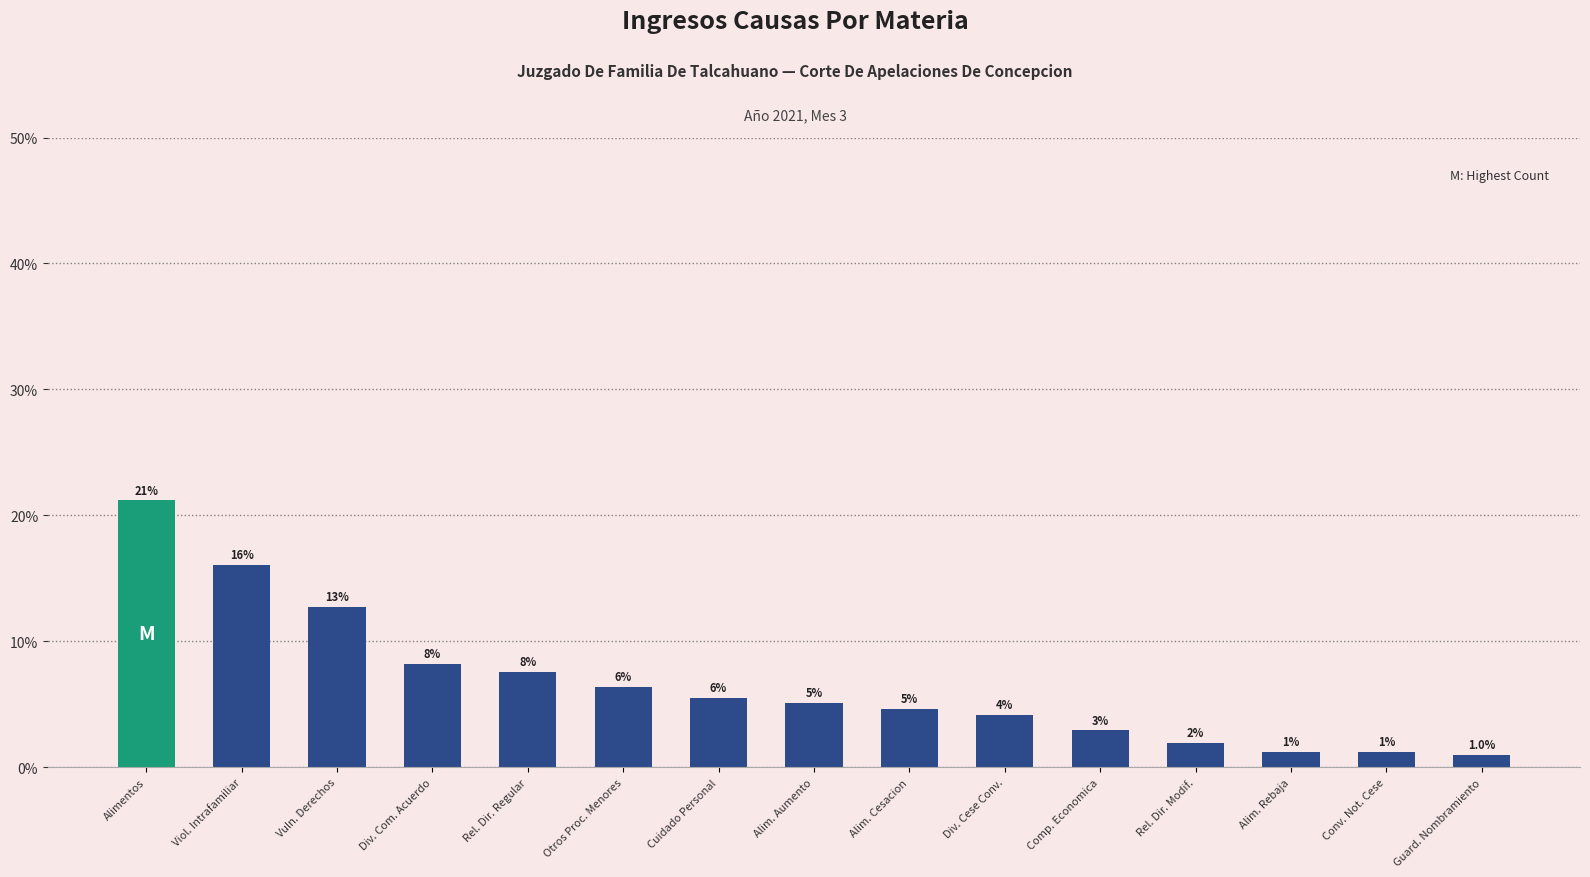

List the labels in order of value, largest first.

Alimentos, Viol. Intrafamiliar, Vuln. Derechos, Div. Com. Acuerdo, Rel. Dir. Regular, Otros Proc. Menores, Cuidado Personal, Alim. Aumento, Alim. Cesacion, Div. Cese Conv., Comp. Economica, Rel. Dir. Modif., Alim. Rebaja, Conv. Not. Cese, Guard. Nombramiento